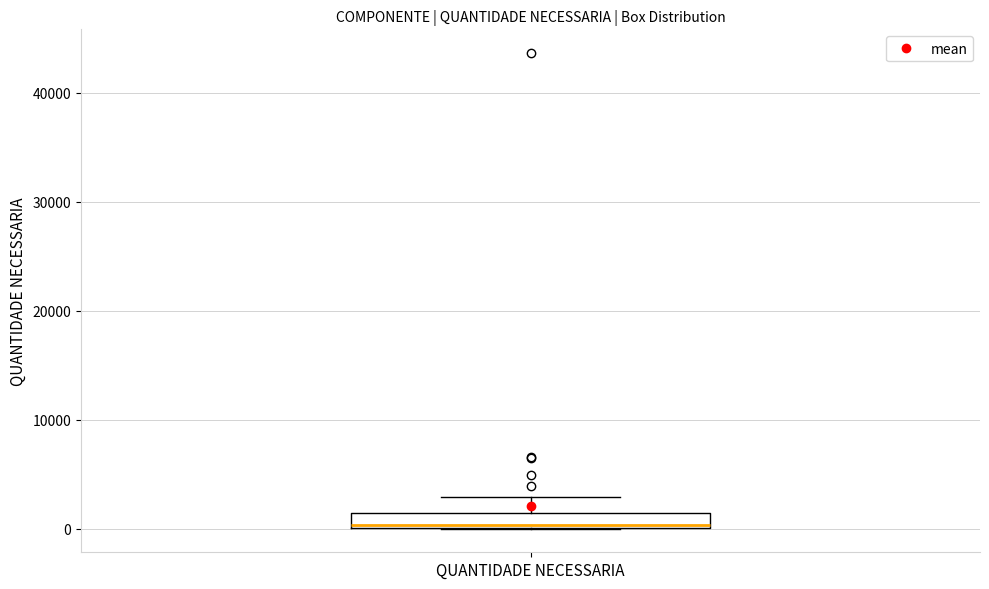

Where is the lower edge of the box for QUANTIDADE NECESSARIA on the y-axis? The values are not printed on the chart, so give them approximately, as read against the axis.

0